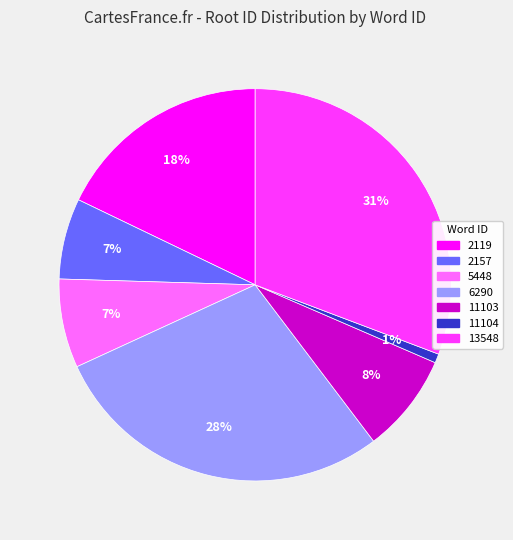

True or false: 13548 accounts for 23% of the total.

False